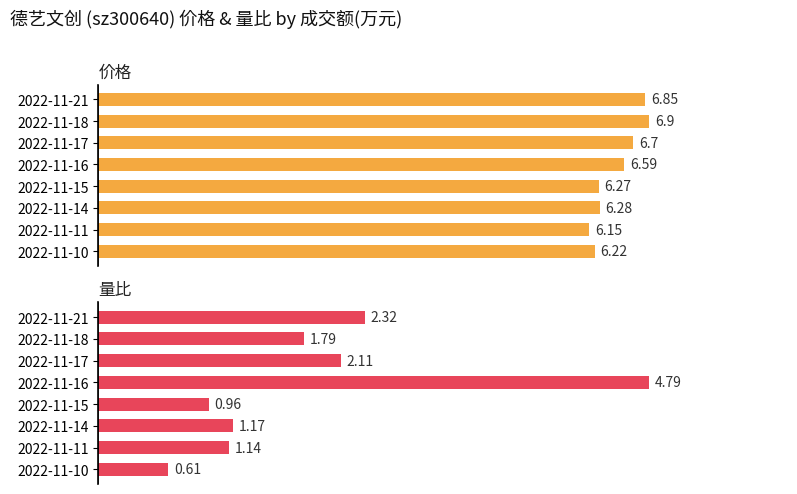

What is the spread (max minus min) of values at 2022-11-11?

5.0